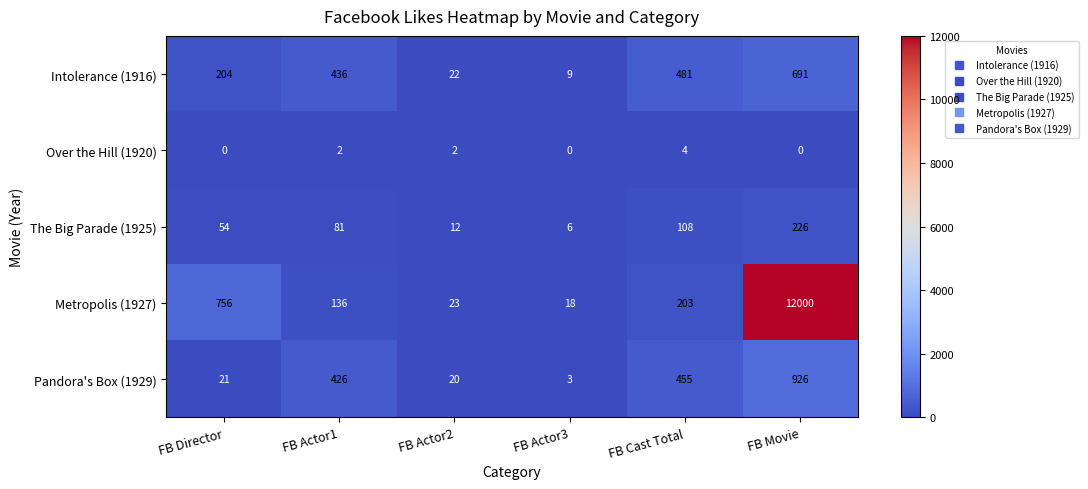

Which label corresponds to the largest value in the chart?

FB Movie